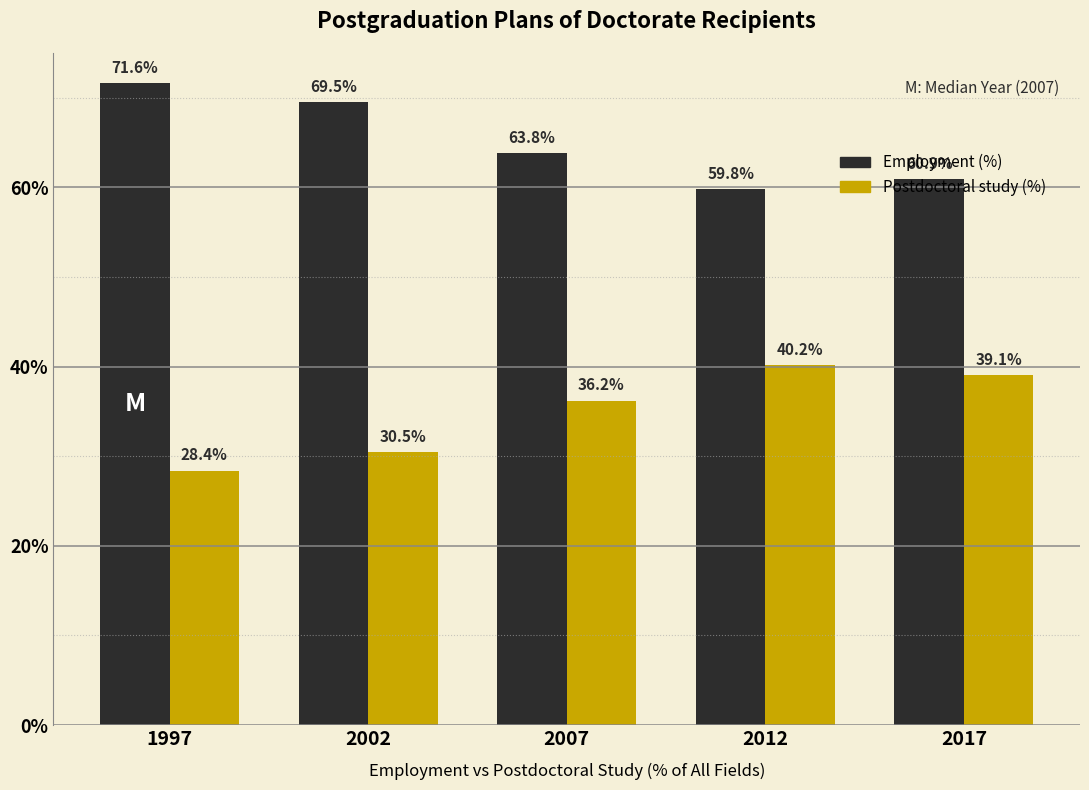

What is the difference between the highest and lowest values at 1997?

43.2